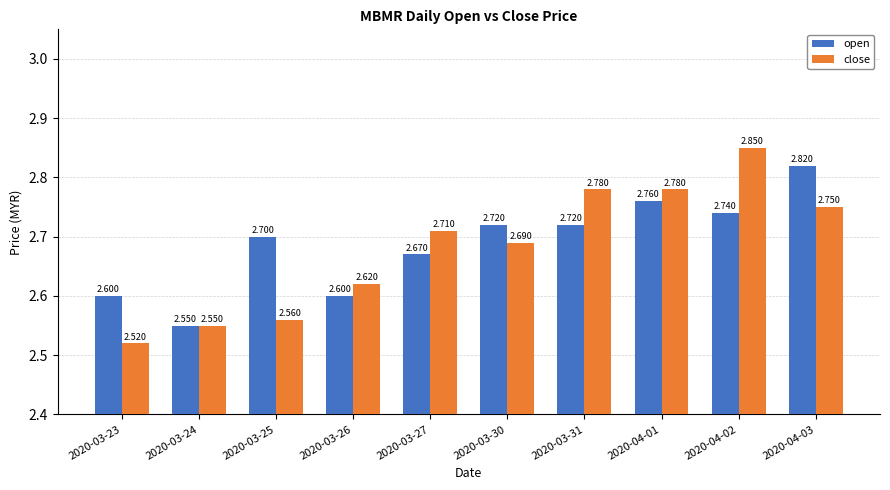

Which series has the widest spread of values?

close